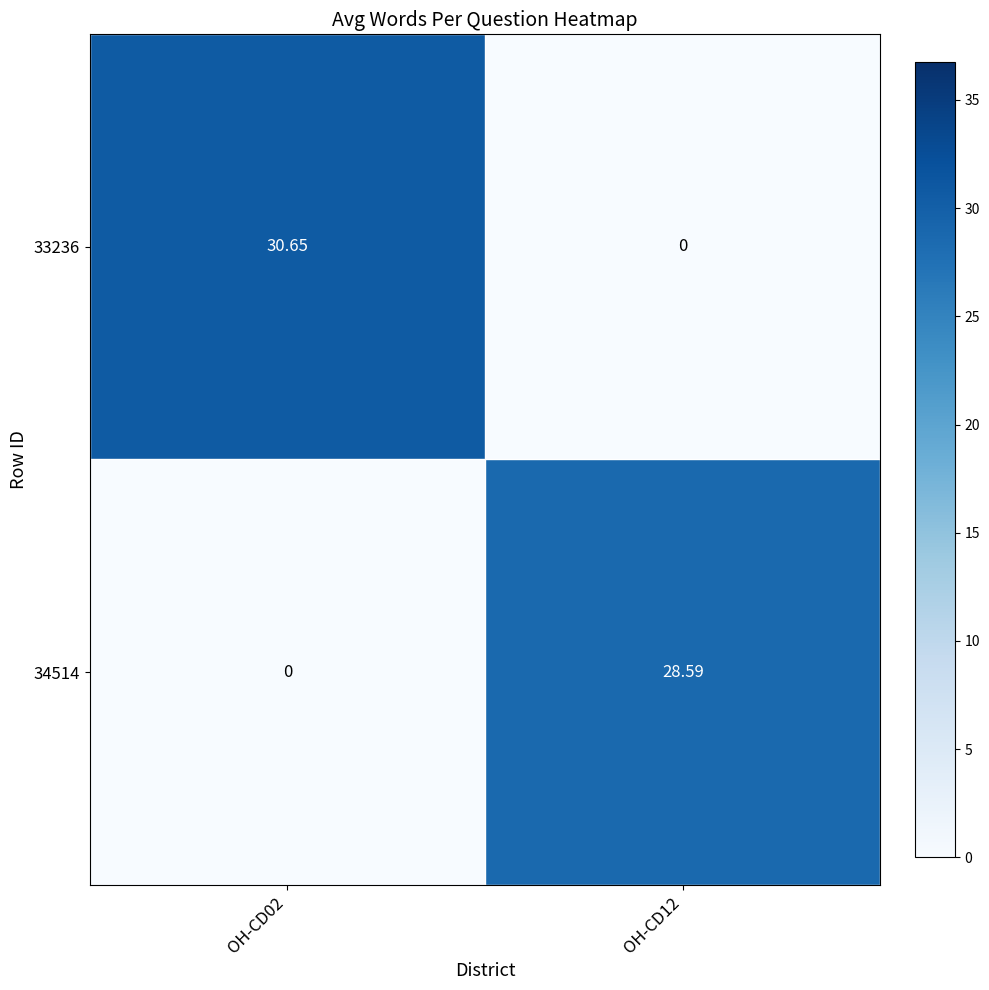

At how many categories does at least one series exceed 23?

2